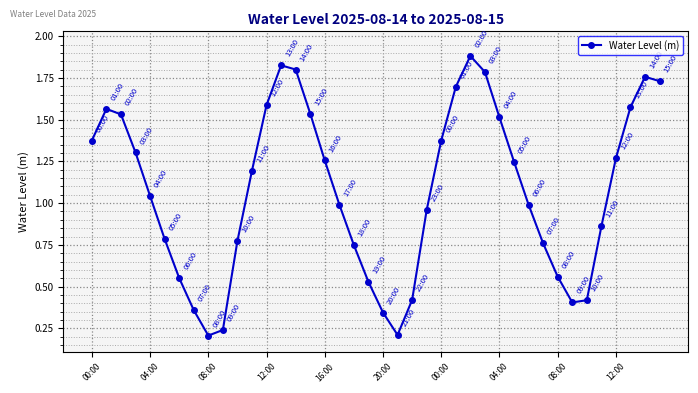

What is the average value?

1.1